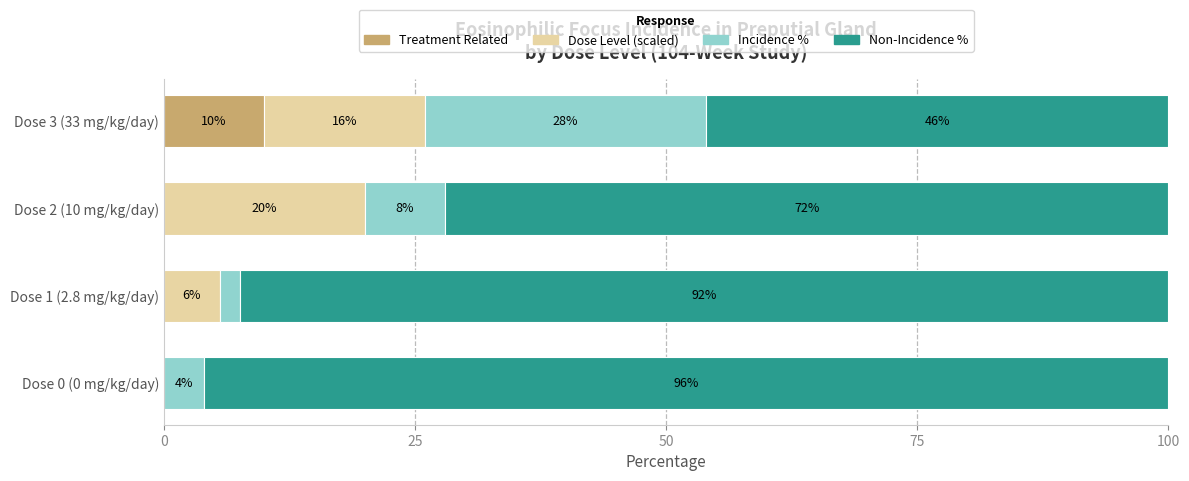

What is the total value across all series at Dose 1 (2.8 mg/kg/day)?

100.0